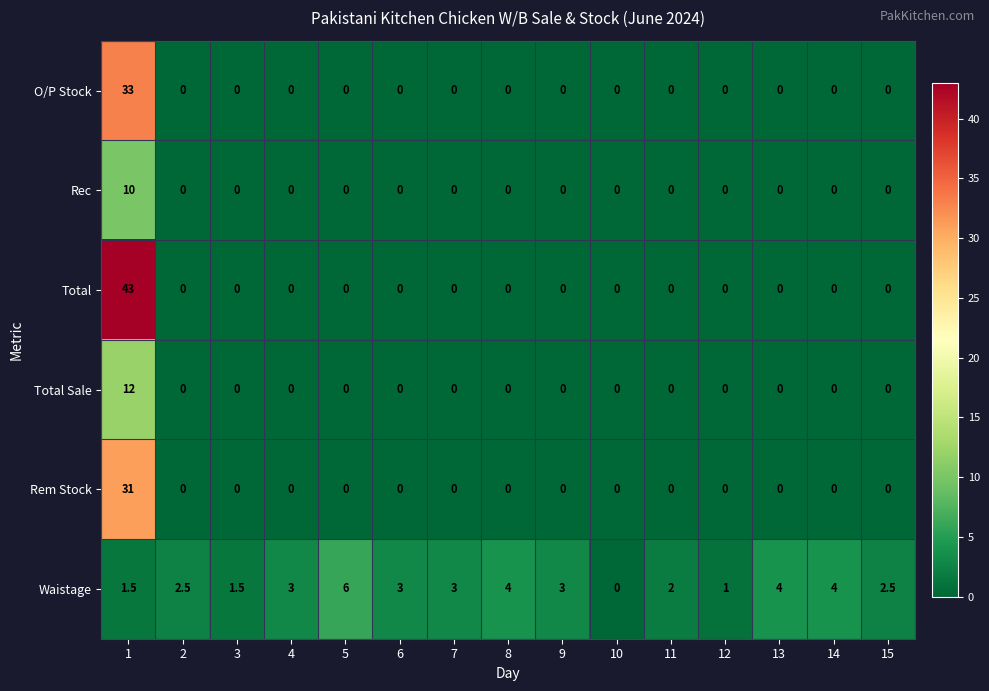

At which label does Waistage reach its minimum?

10